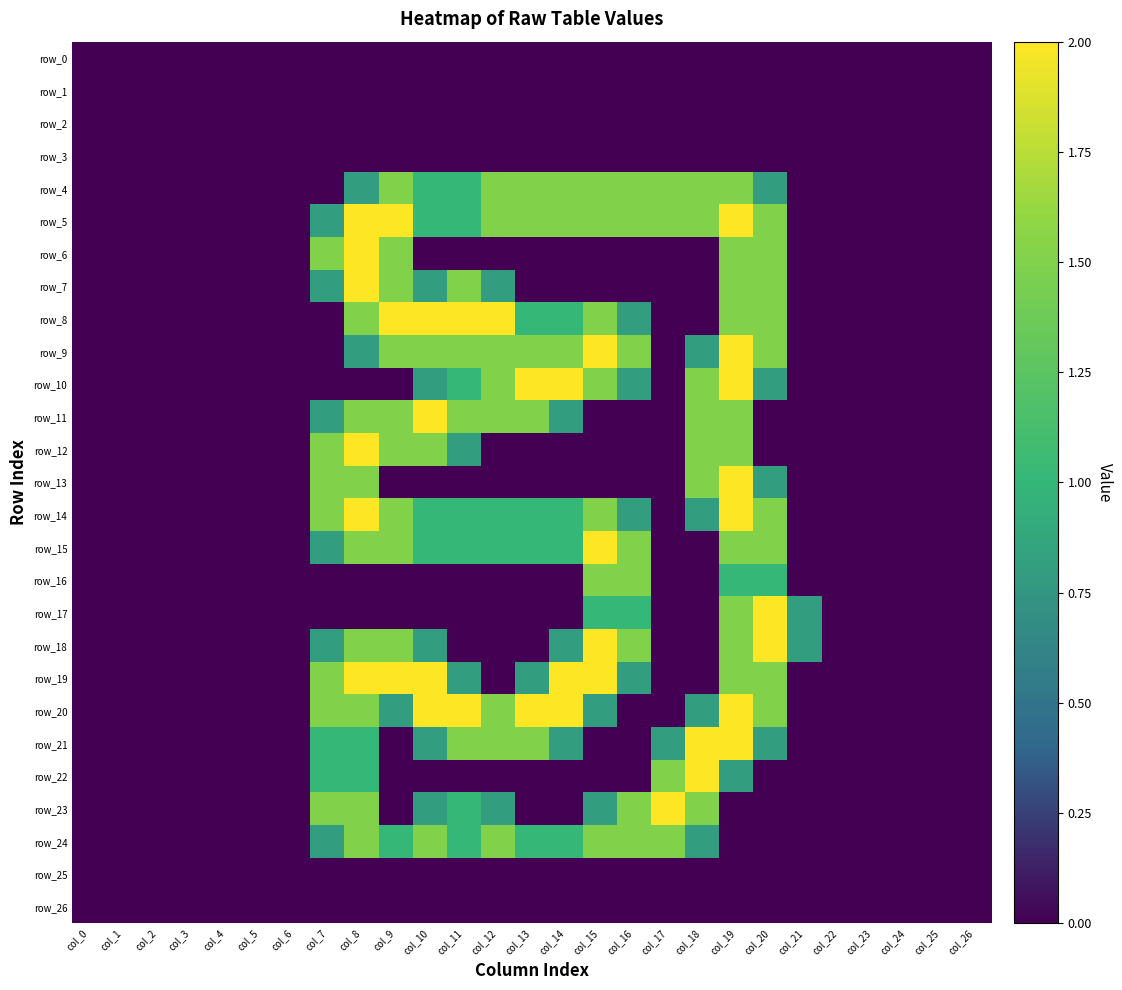

Which series has the widest spread of values?

row_5